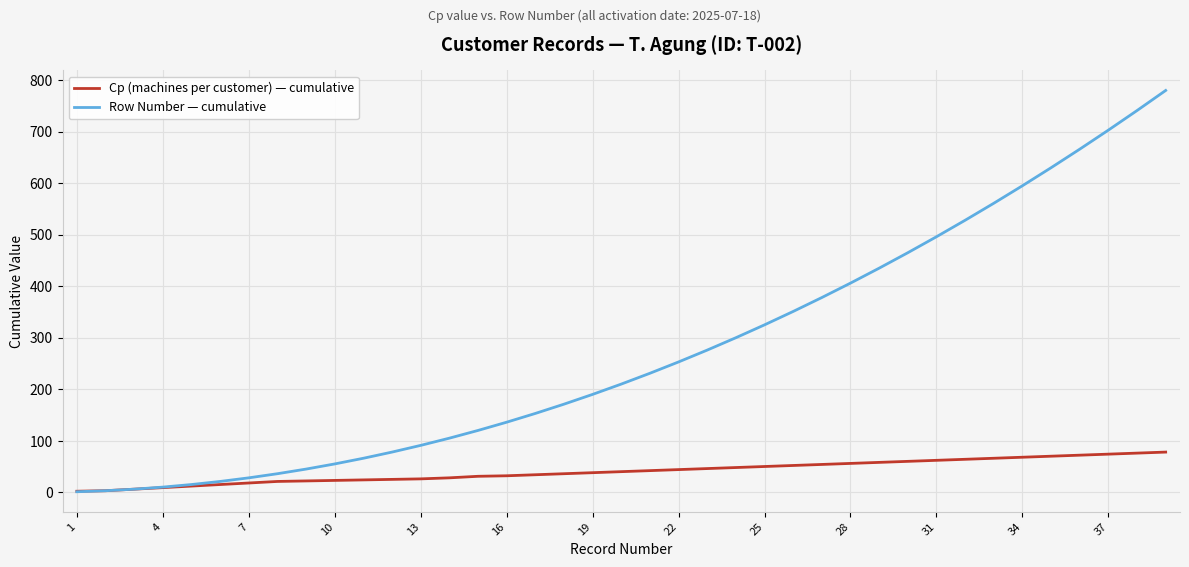

Which series has the largest total across all categories?

Row Number — cumulative